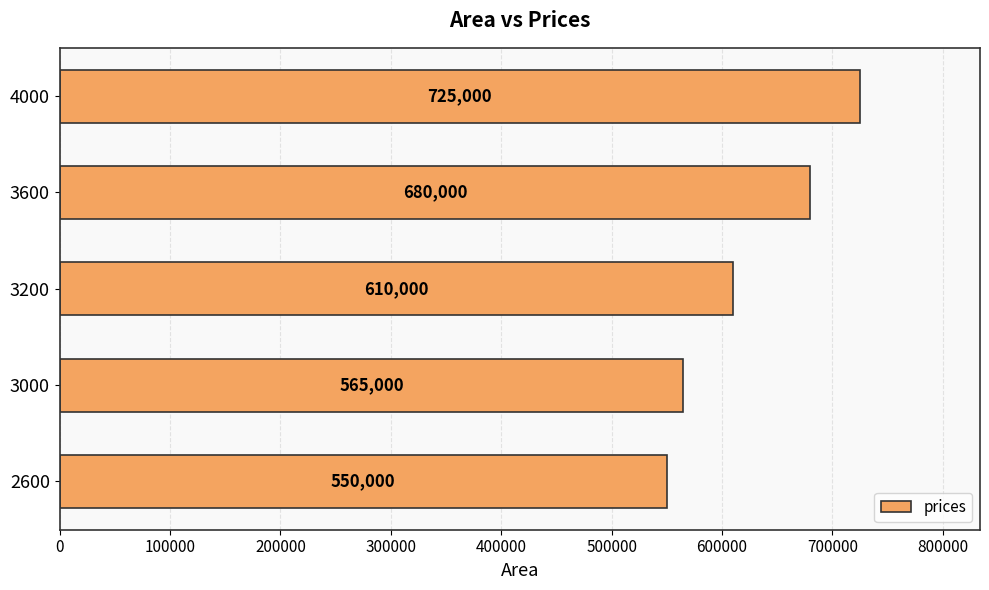

What is the ratio of the value at 4000 to the value at 2600?

1.3